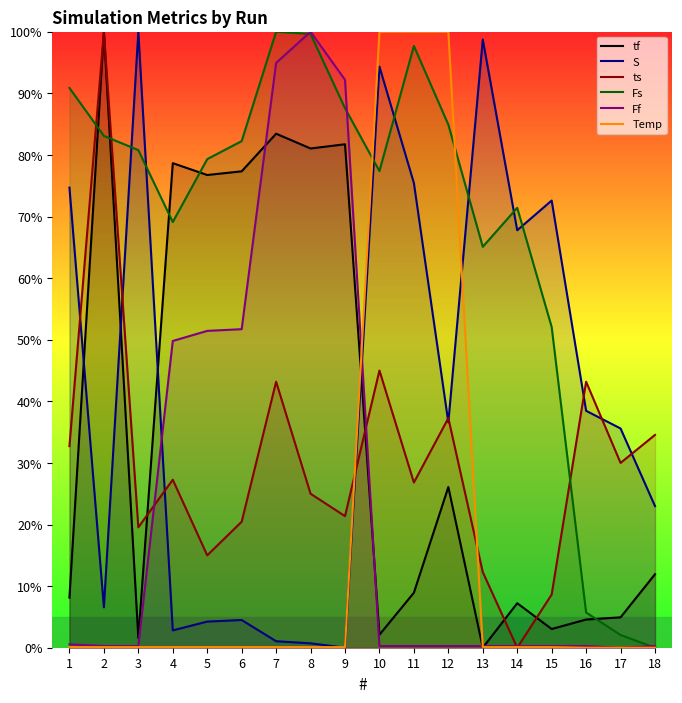

Reading left to right, list all the values displayed in this chart.

tf: 0.1	1.0	0.0	0.8	0.8	0.8	0.8	0.8	0.8	0.0	0.1	0.3	0.0	0.1	0.0	0.0	0.0	0.1
S: 0.7	0.1	1.0	0.0	0.0	0.0	0.0	0.0	0.0	0.9	0.8	0.4	1.0	0.7	0.7	0.4	0.4	0.2
ts: 0.3	1.0	0.2	0.3	0.1	0.2	0.4	0.2	0.2	0.4	0.3	0.4	0.1	0.0	0.1	0.4	0.3	0.3
Fs: 0.9	0.8	0.8	0.7	0.8	0.8	1.0	1.0	0.9	0.8	1.0	0.8	0.7	0.7	0.5	0.1	0.0	0.0
Ff: 0.0	0.0	0.0	0.5	0.5	0.5	0.9	1.0	0.9	0.0	0.0	0.0	0.0	0.0	0.0	0.0	0.0	0.0
Temp: 0.0	0.0	0.0	0.0	0.0	0.0	0.0	0.0	0.0	1.0	1.0	1.0	0.0	0.0	0.0	0.0	0.0	0.0